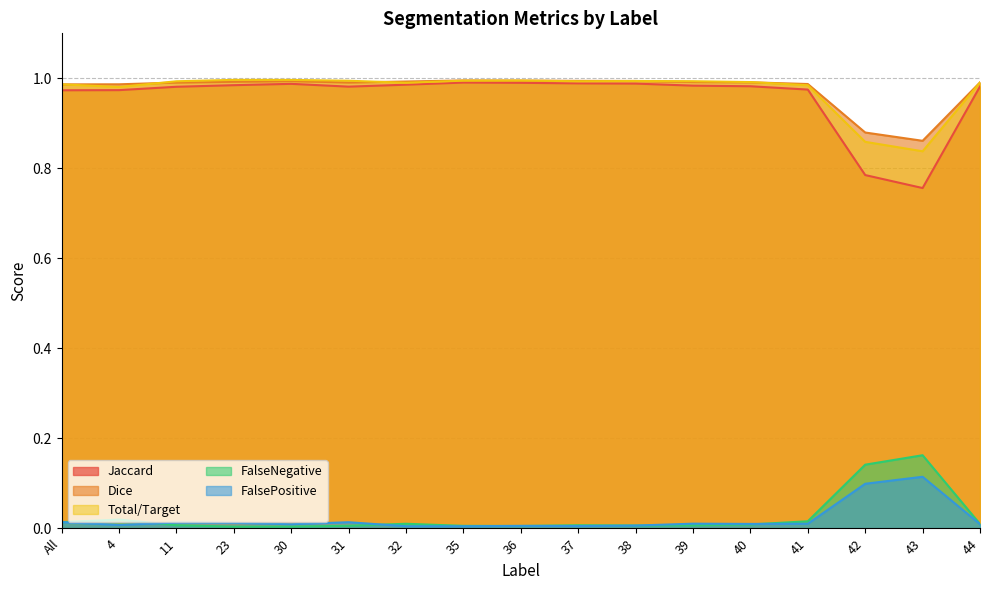

True or false: Jaccard and FalseNegative intersect in this chart.

False